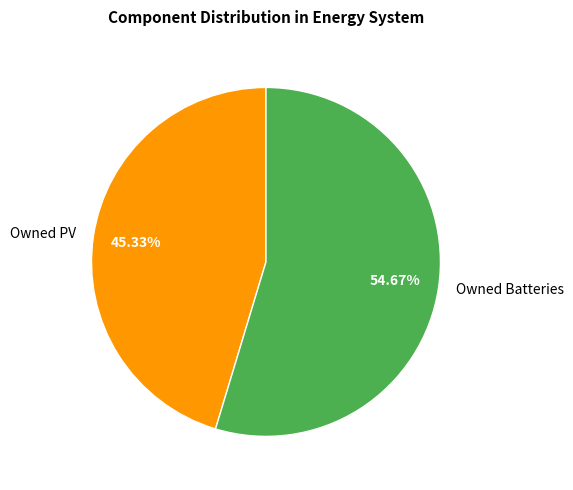

To the nearest percent, what is the average slice percentage?

50%